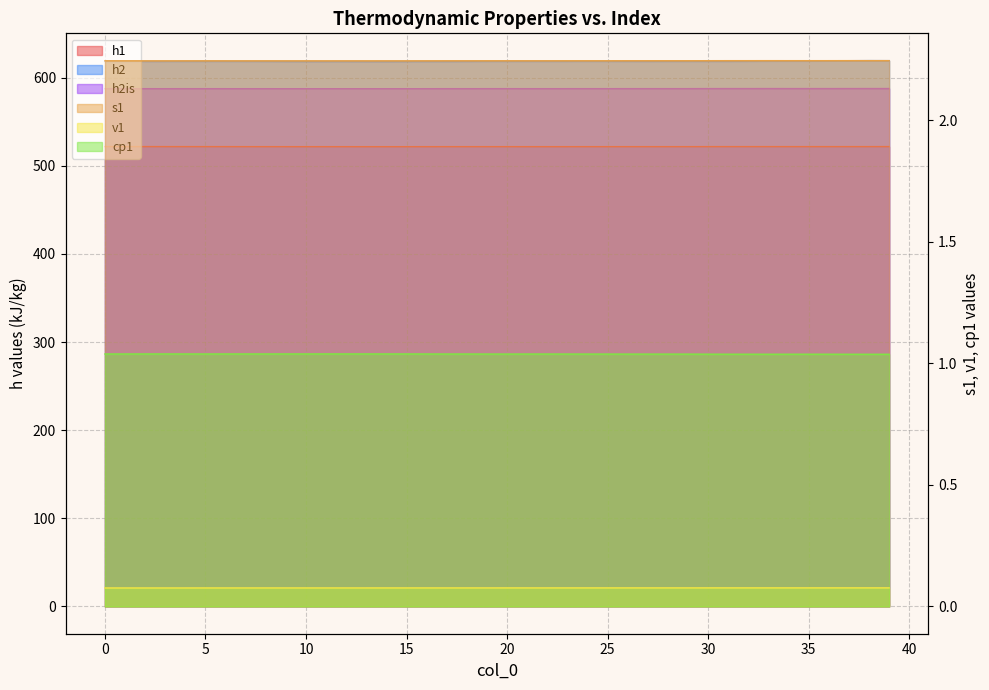

What is the highest value of the h2 series?

619.3